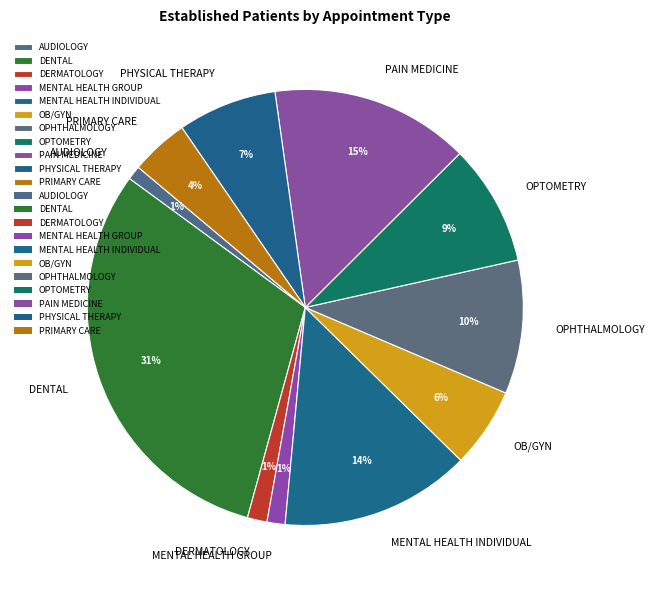

To the nearest percent, what is the average slice percentage?

9%